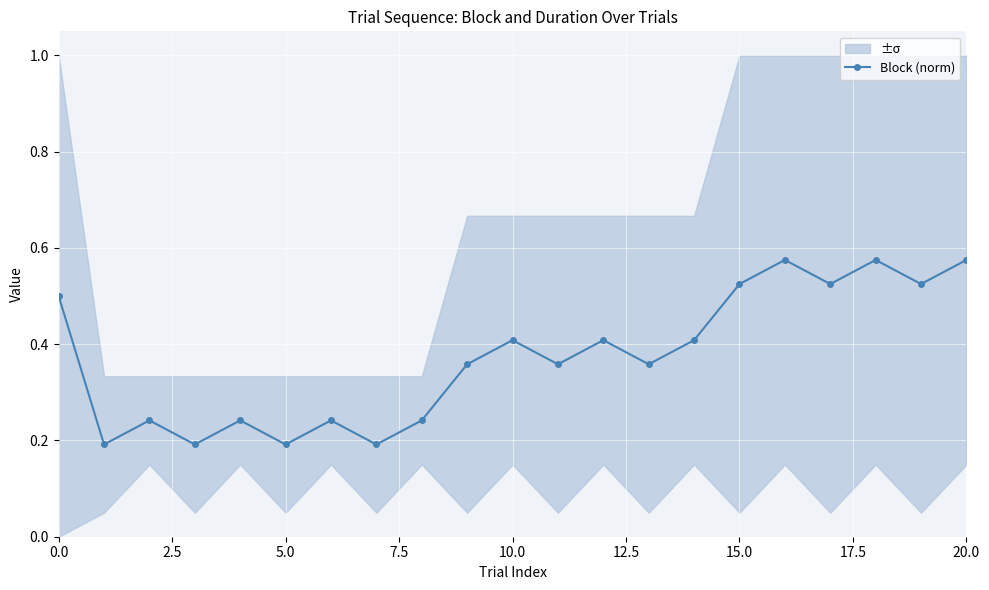

Count the Block (norm) values in the range 0 to 1.

21